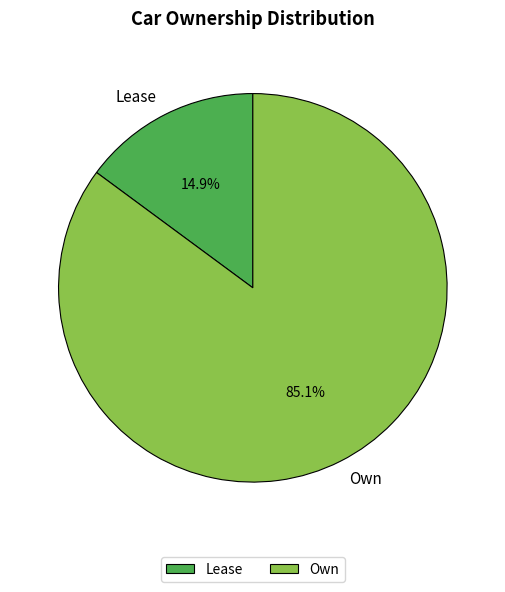

To the nearest percent, what portion does Own represent?

85%